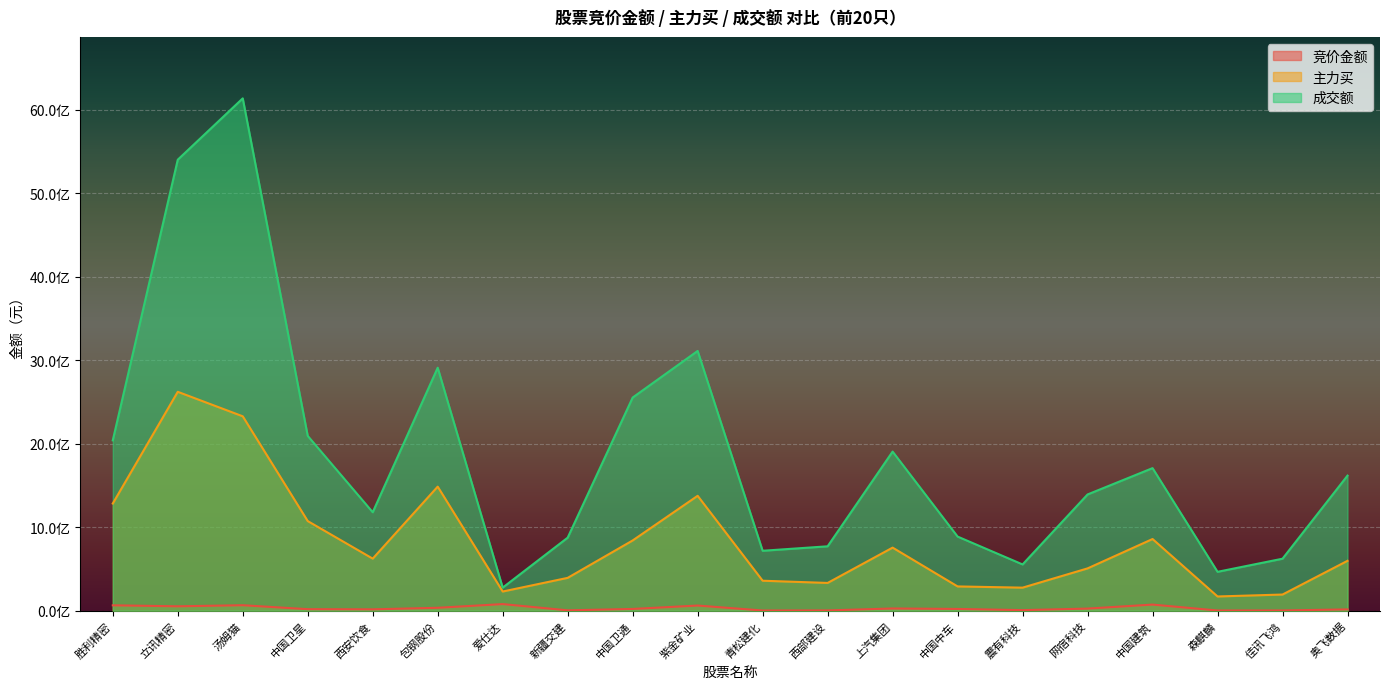

What is the highest value of the 竞价金额 series?

79249000